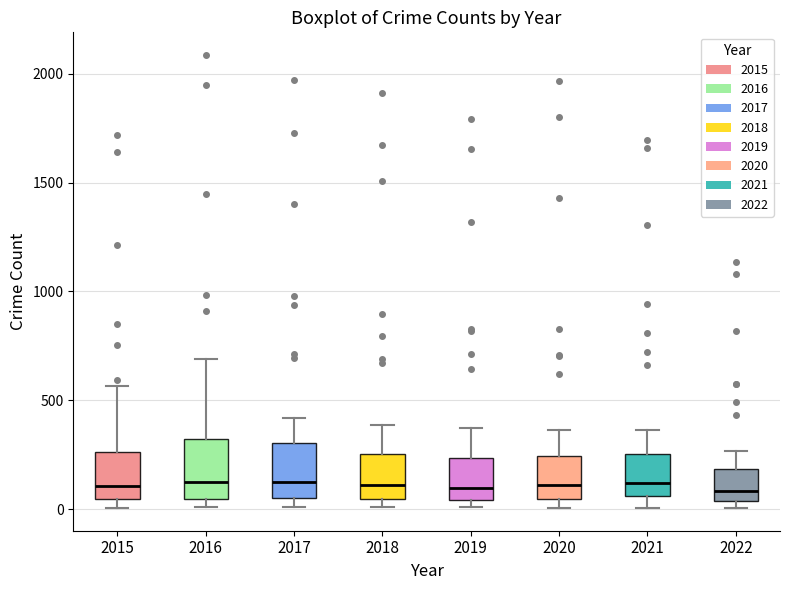

Where does the median line of the box at x = 2016 sit on the y-axis? The values are not printed on the chart, so give them approximately, as read against the axis.

150